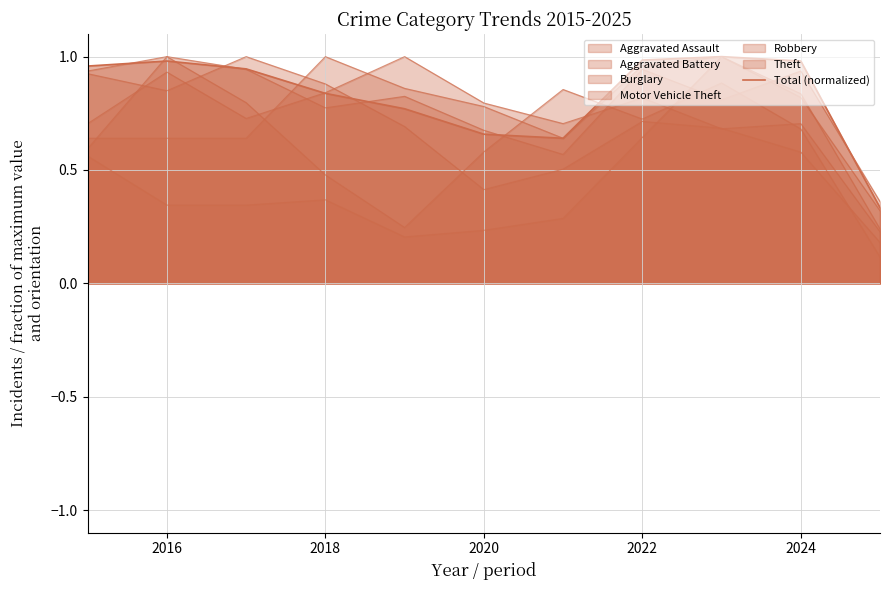

How many lines are shown in the chart?

7